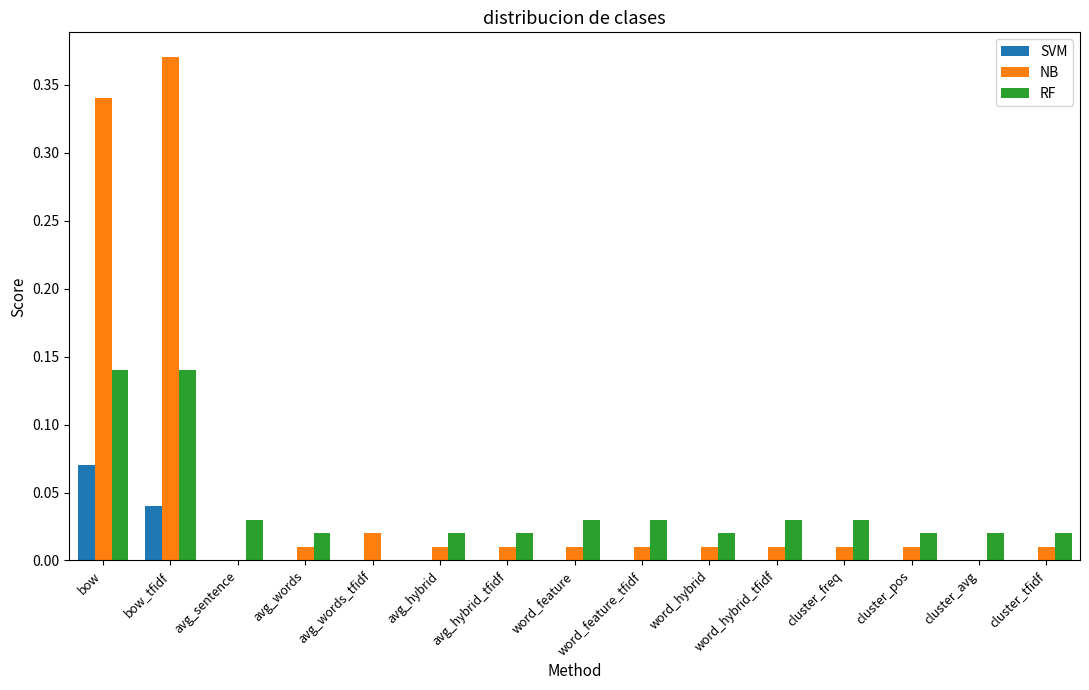

Which label corresponds to the largest value in the chart?

bow_tfidf